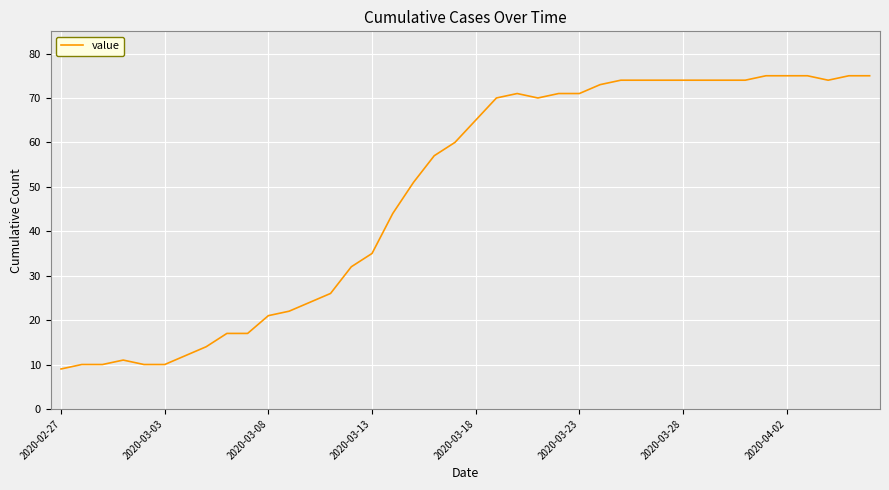

What is the maximum value shown in the chart?

75